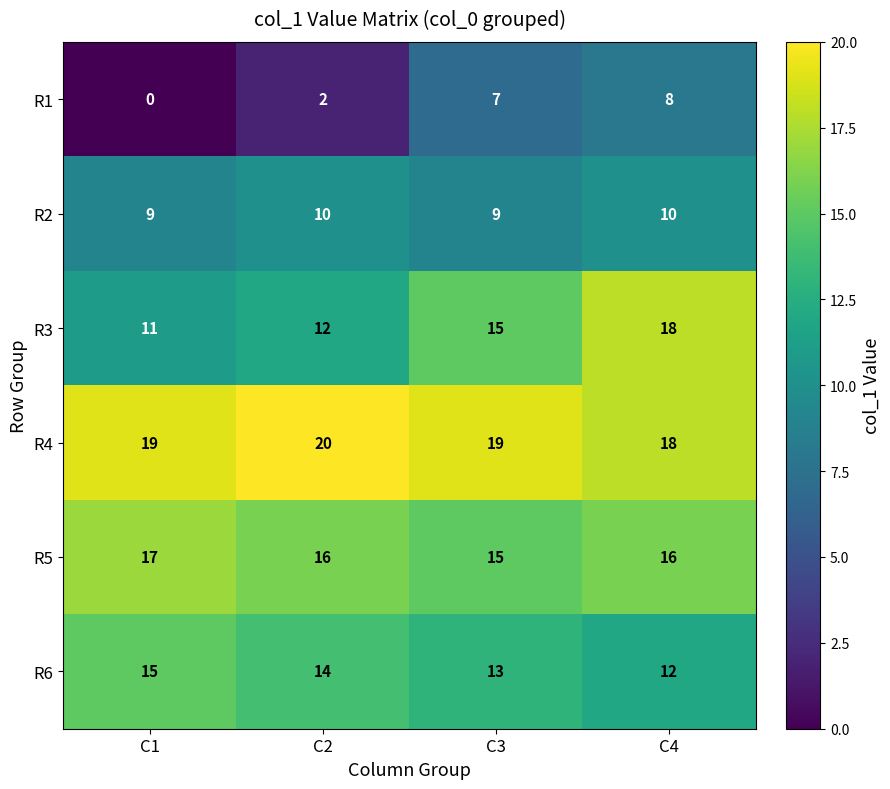

Is it true that R4 equals 20 at C2?

True